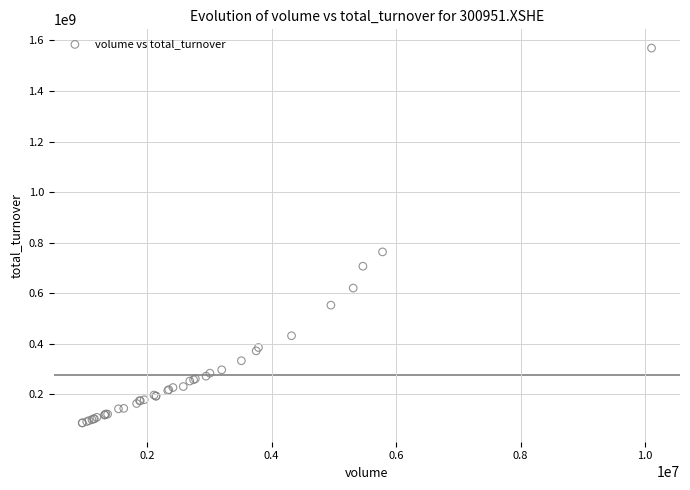

What Y value in the scatter plot is closest to 828061744?

763314407